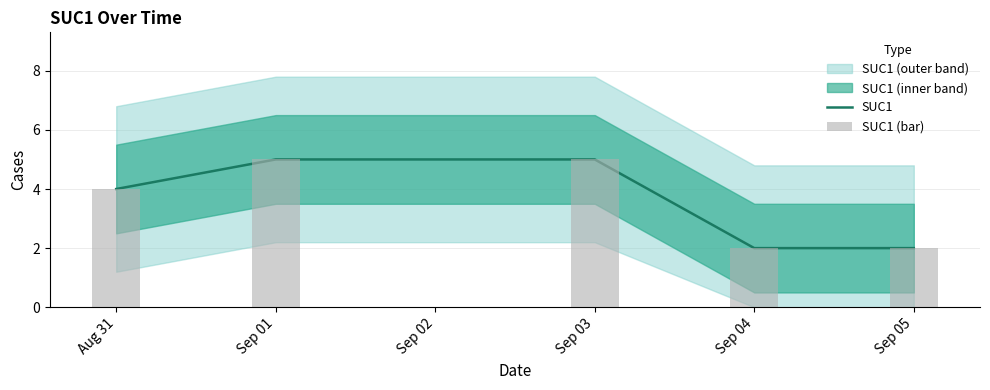

Where is SUC1 nearest to the value 3?

Aug 31